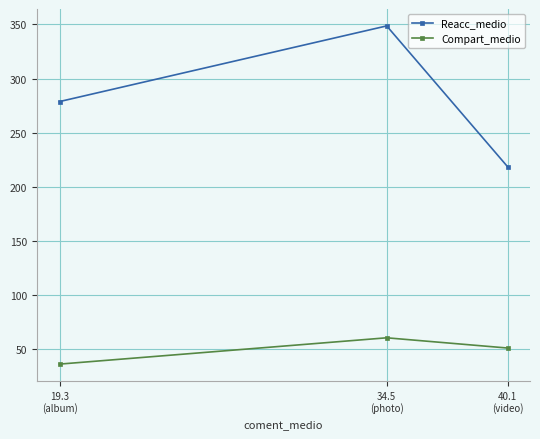

How many values in the Reacc_medio series are below 278?

1